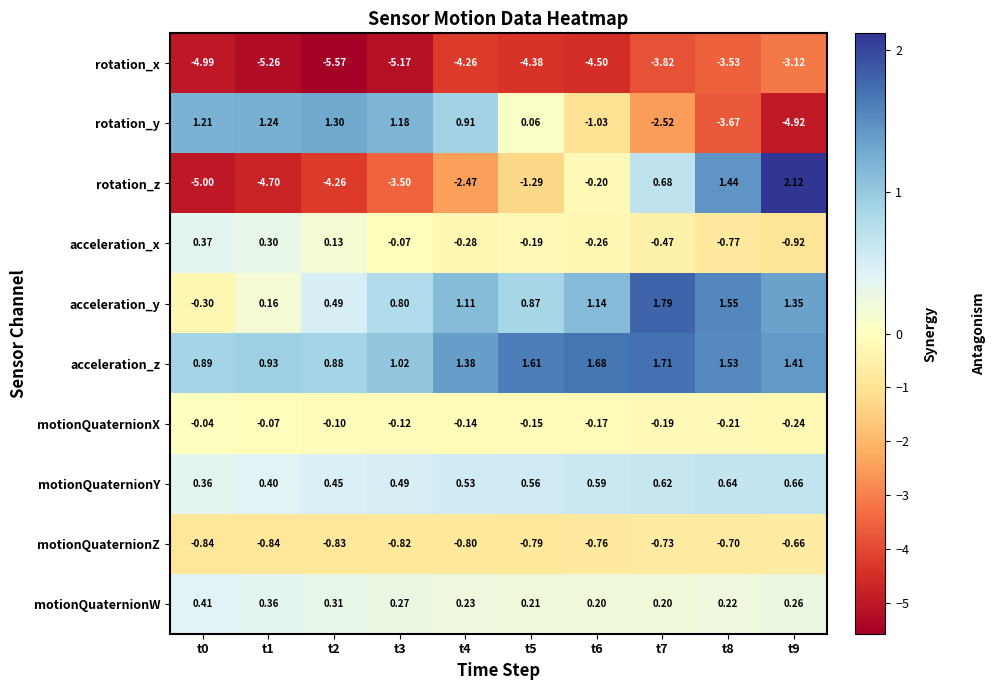

Which series has the largest range (max minus min)?

rotation_z